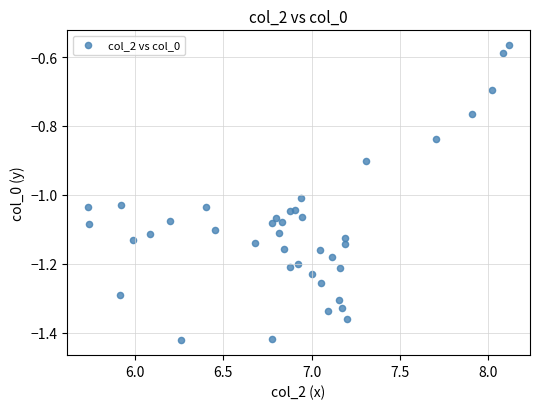

What is the range of Y values (max minus min)?

0.9